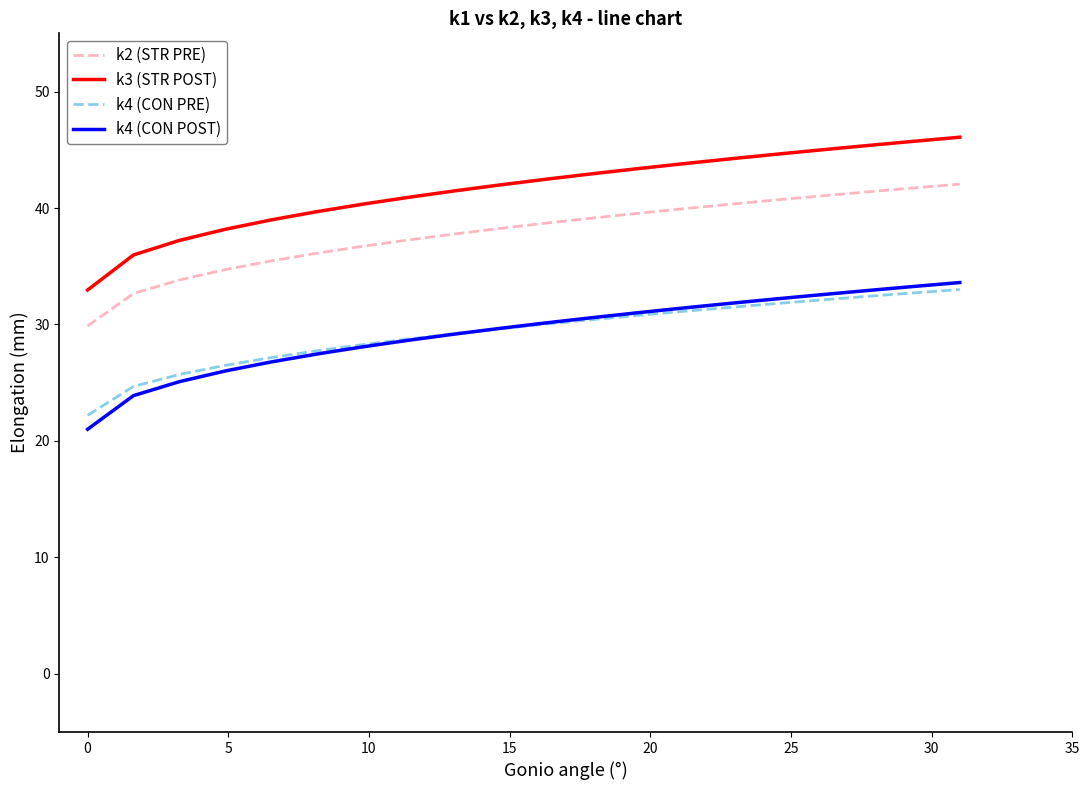

True or false: k4 (CON POST) and k2 (STR PRE) cross at least once.

False